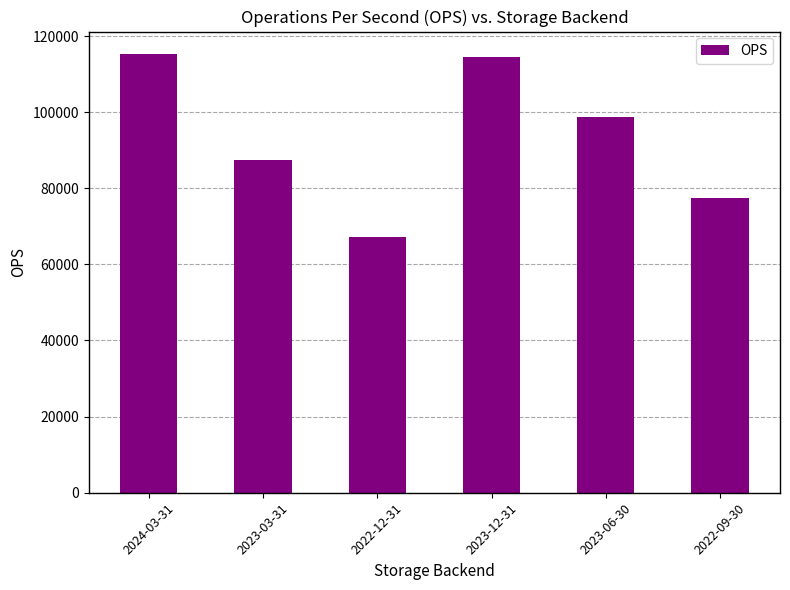

What is the change in value from 2023-03-31 to 2023-06-30?

+11400